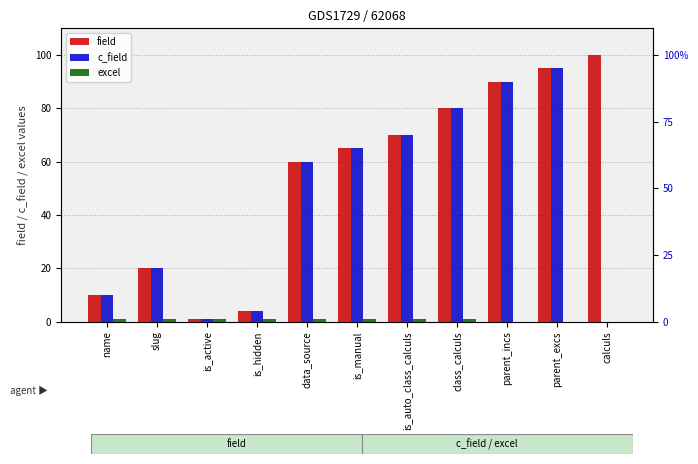

The value of c_field at parent_excs is 64. True or false?

False